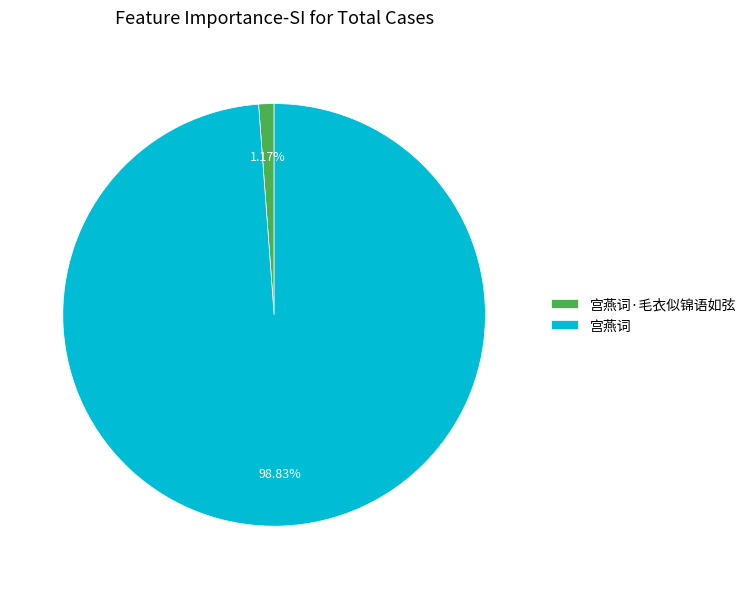

Combined, what portion of the pie is 宫燕词 and 宫燕词·毛衣似锦语如弦?

100.0%